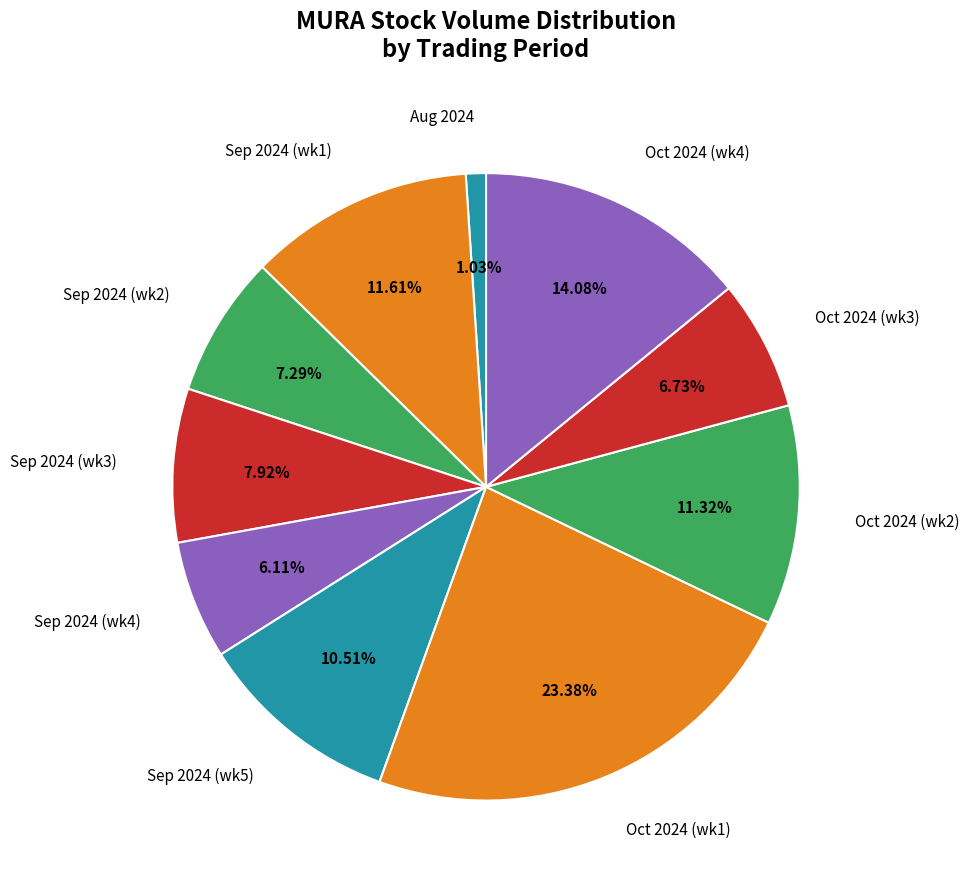

Does any single category account for the majority?

No